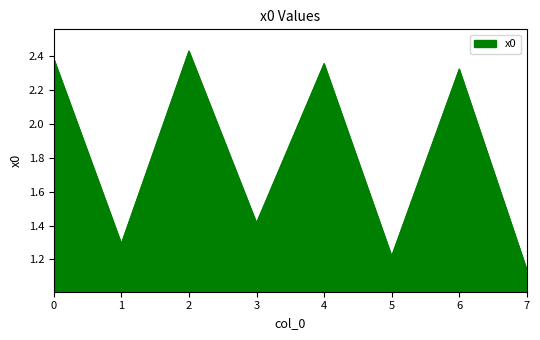

What is the change in value from 5 to 7?

-0.1